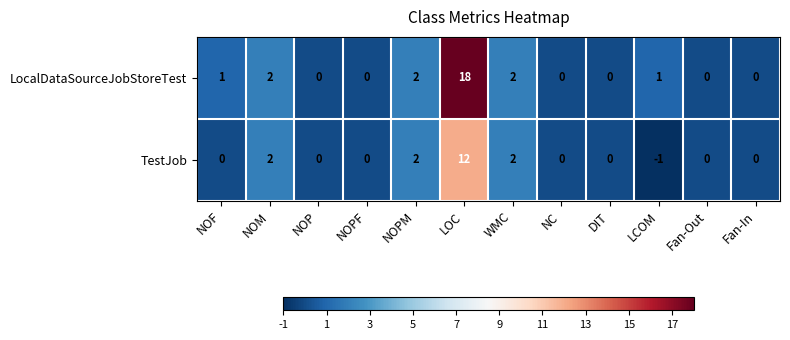

At how many categories does at least one series exceed 16?

1